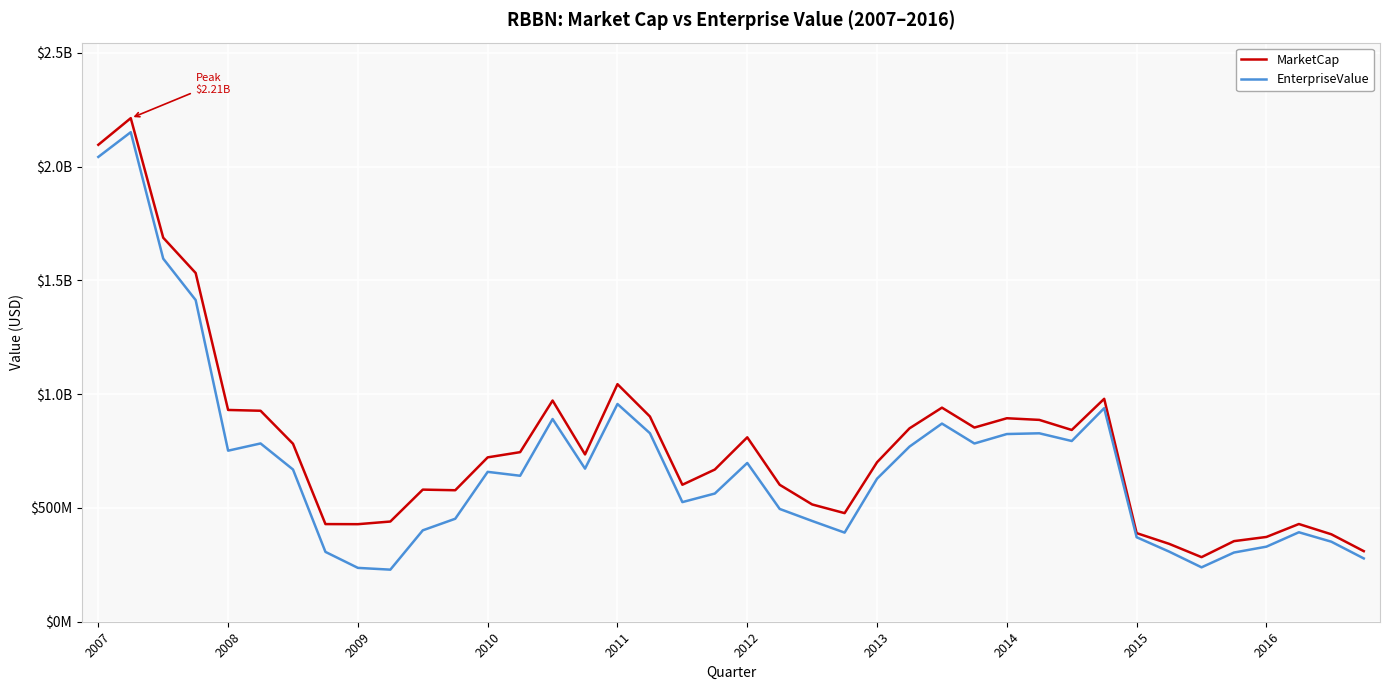

True or false: MarketCap and EnterpriseValue cross at least once.

False